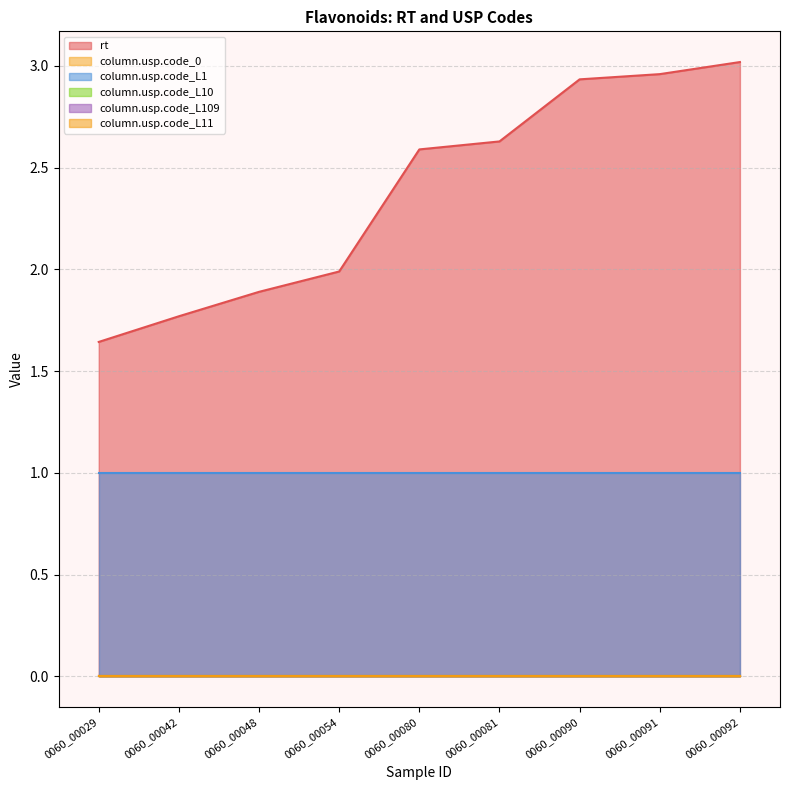

Between 0060_00081 and 0060_00092, which series saw the biggest shift?

rt